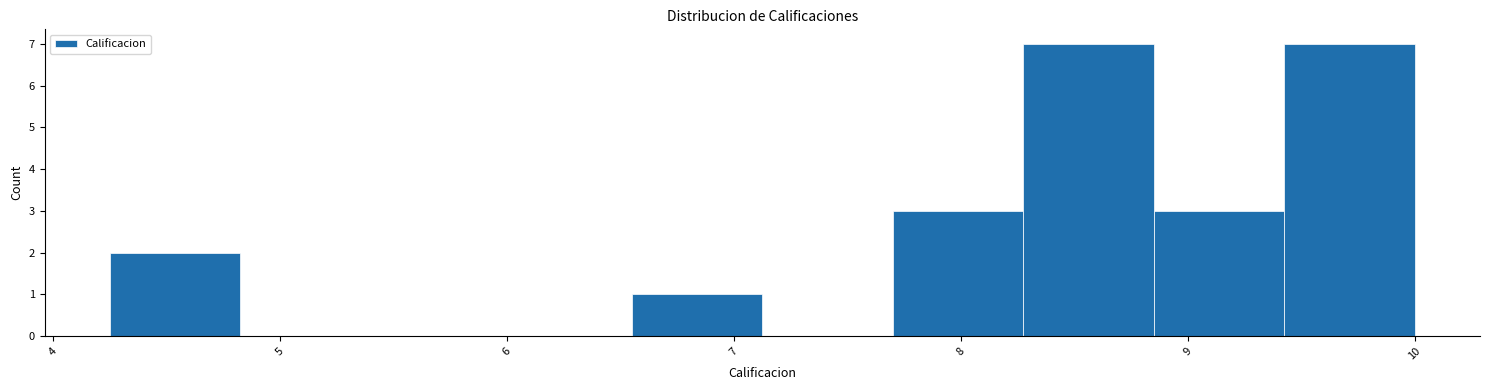

Reading left to right, transcribe this chart: for each bar, give the range it covers on the x-axis and its height. Neither the bar edges nor the heights are printed on the chart, so give them approximately, as read against the axes.

4.3 to 4.8: 2
4.8 to 5.4: 0
5.4 to 6.0: 0
6.0 to 6.6: 0
6.6 to 7.1: 1
7.1 to 7.7: 0
7.7 to 8.3: 3
8.3 to 8.9: 7
8.9 to 9.4: 3
9.4 to 10.0: 7